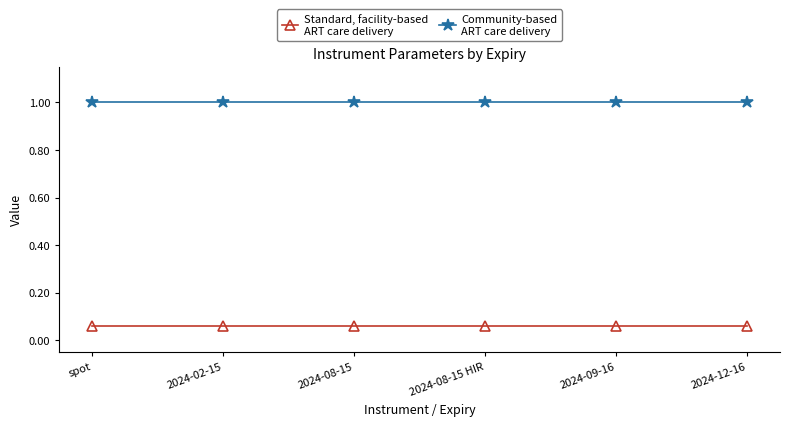

What is the total value across all series at 2024-12-16?

1.1